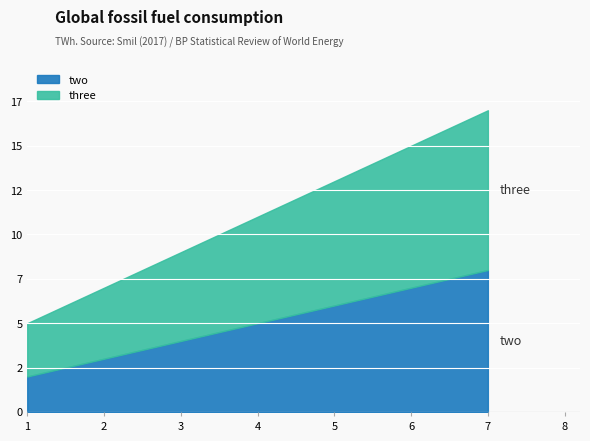

What is the average value of the two series?

5